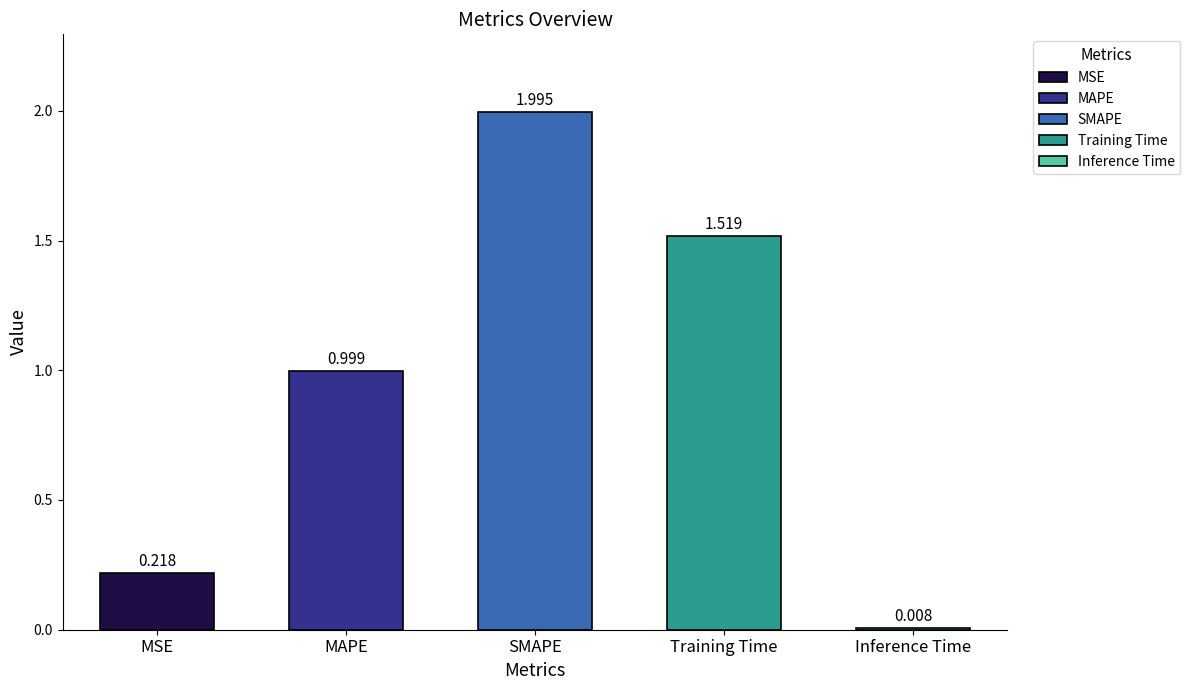

Does the chart contain any negative values?

No